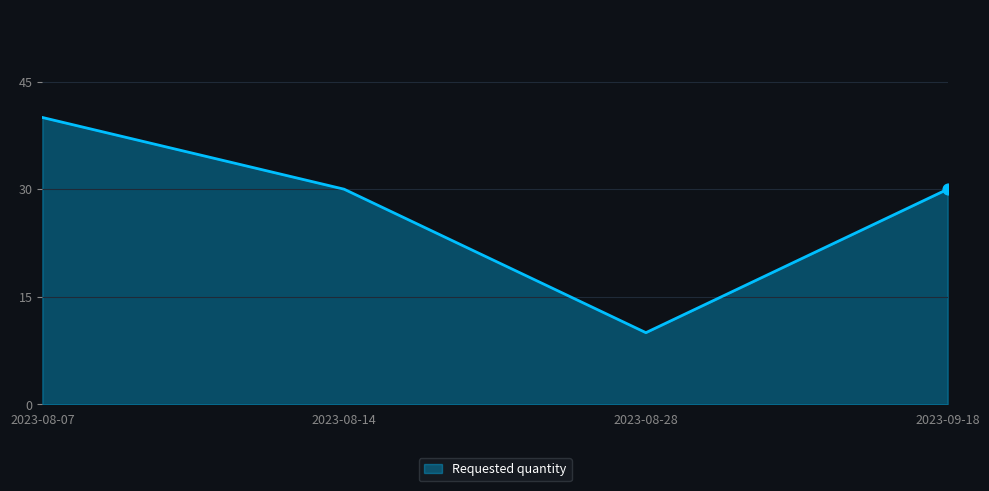

What is the change in value from 2023-08-07 to 2023-08-28?

-30